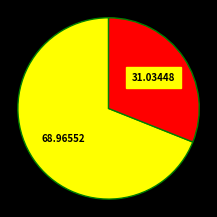

Is there any slice that represents more than half of the pie?

Yes